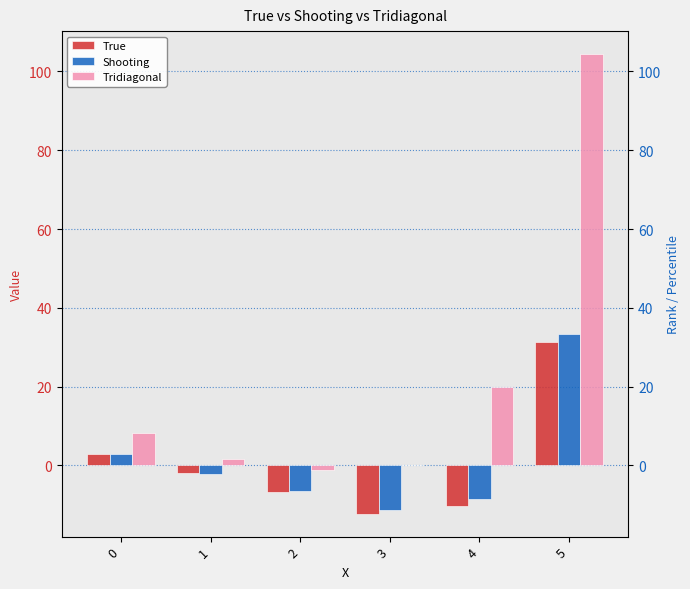

True or false: Shooting has a value of -4.4 at 4.

False